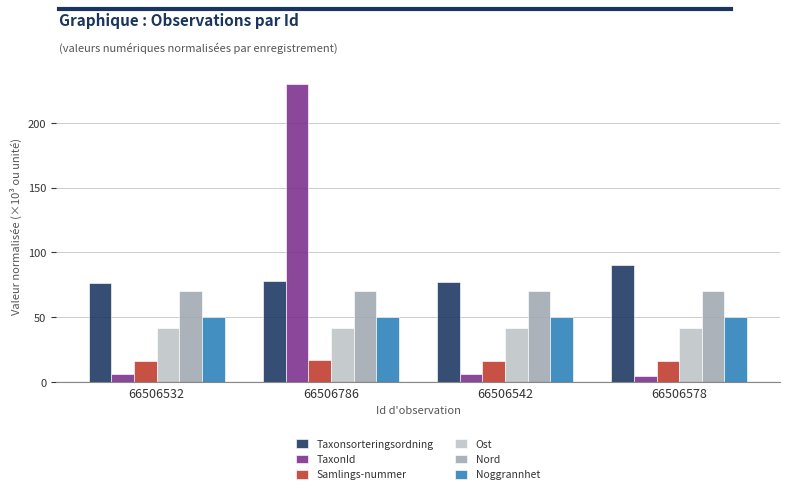

Between 66506532 and 66506786, which series saw the biggest shift?

TaxonId